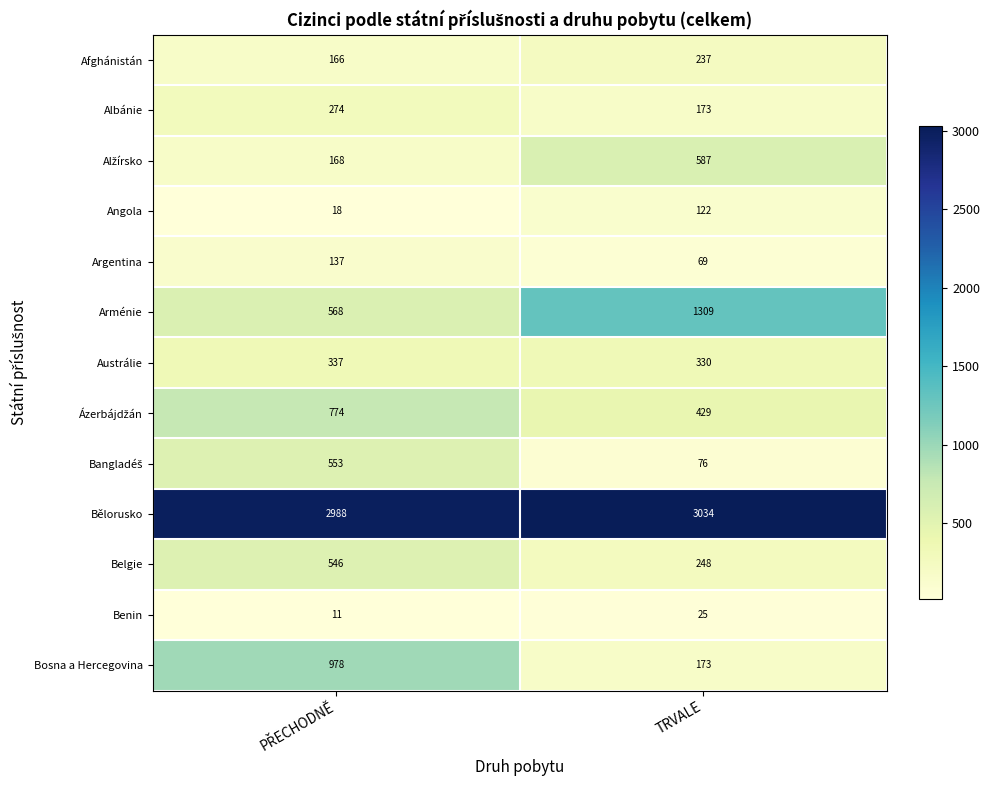

Which series has the largest total across all categories?

Bělorusko